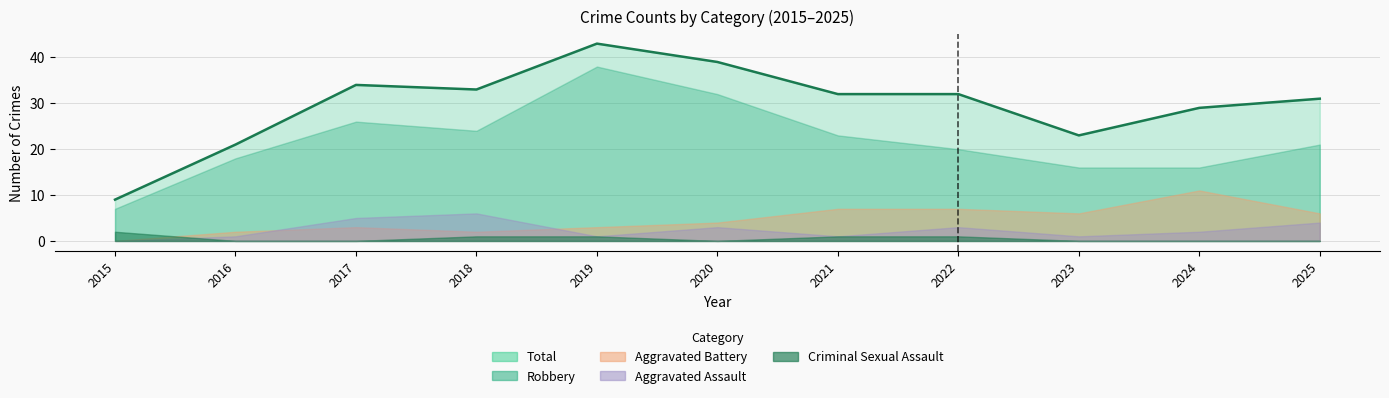

What is the difference between the Criminal Sexual Assault values at 2020 and 2019?

1